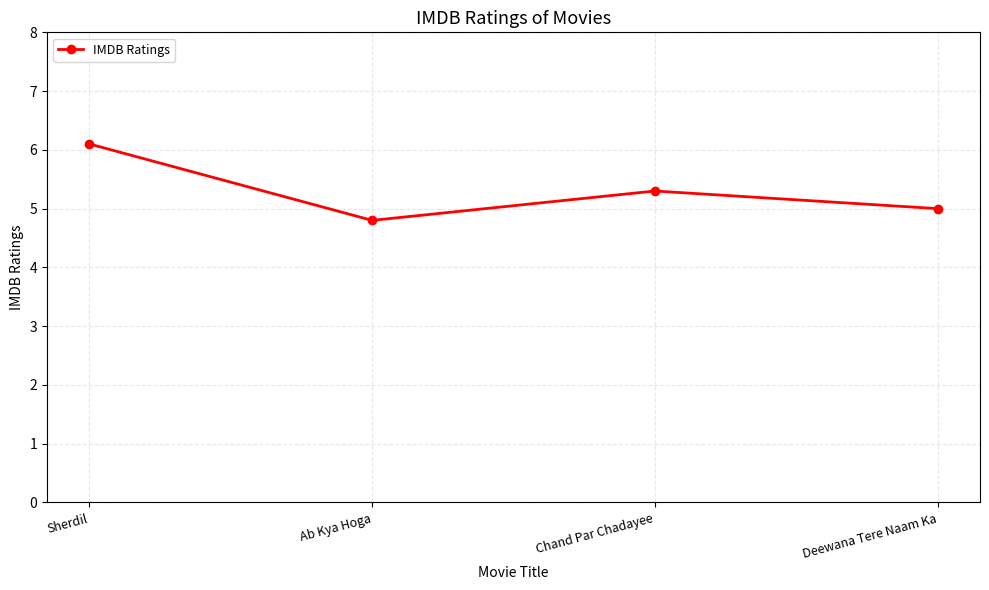

What is the change in value from Ab Kya Hoga to Chand Par Chadayee?

+0.5